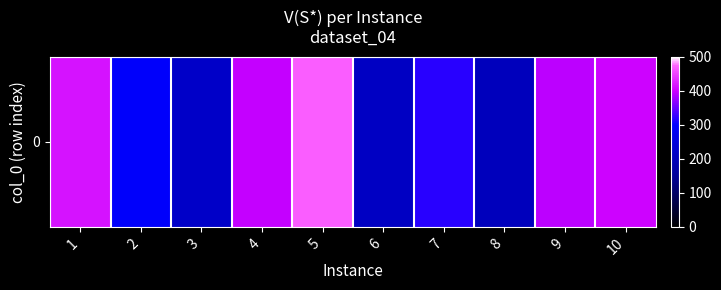

What is the difference between the maximum and second lowest values?

256